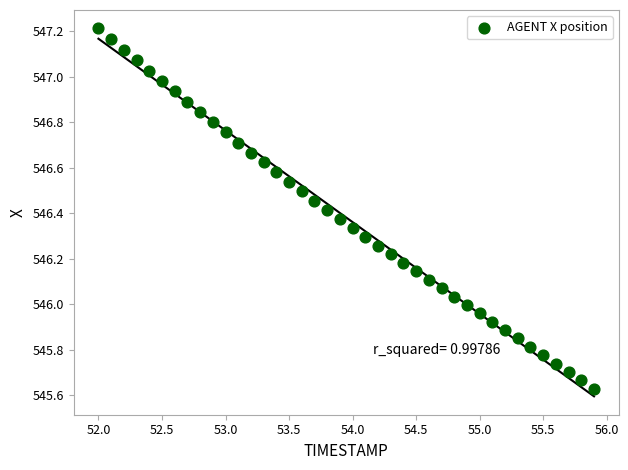

What is the range of Y values (max minus min)?

1.6